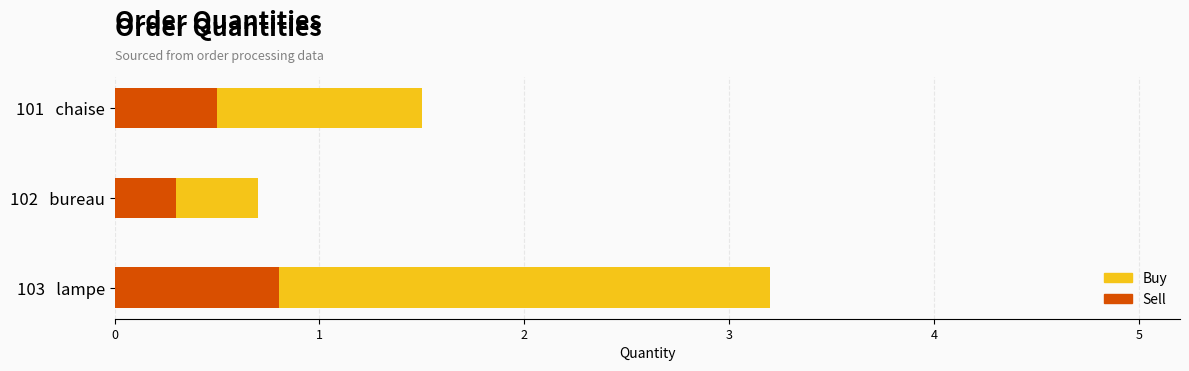

How many distinct data groups are displayed?

2